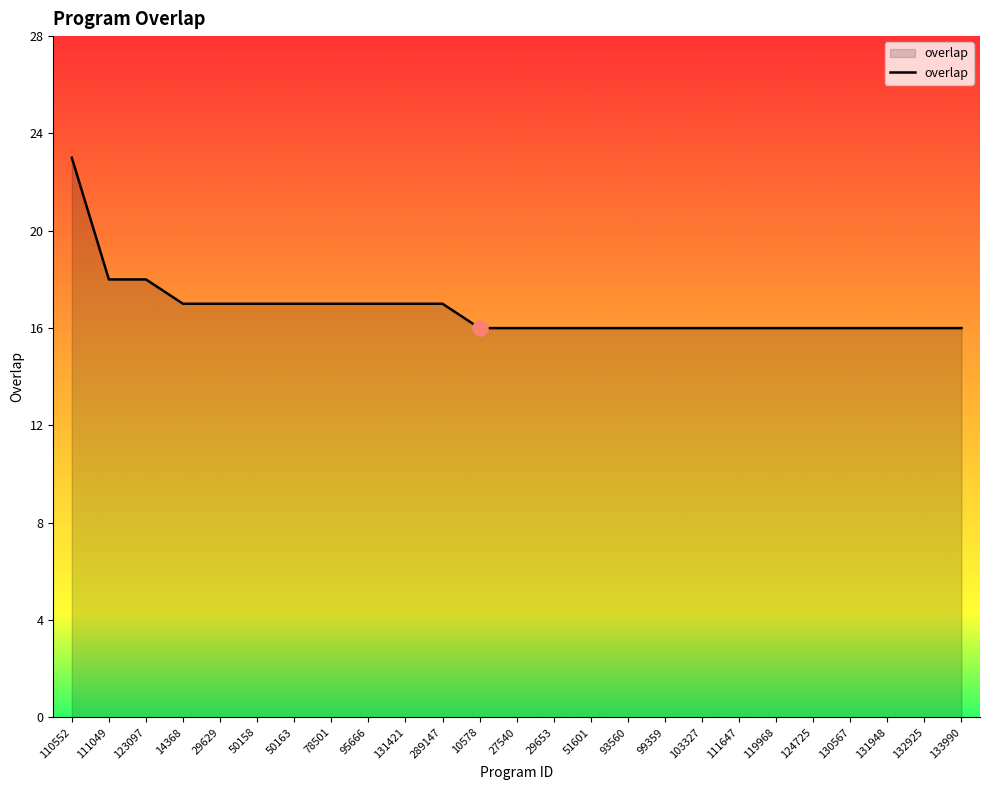

Which has a higher value, 110552 or 111647?

110552